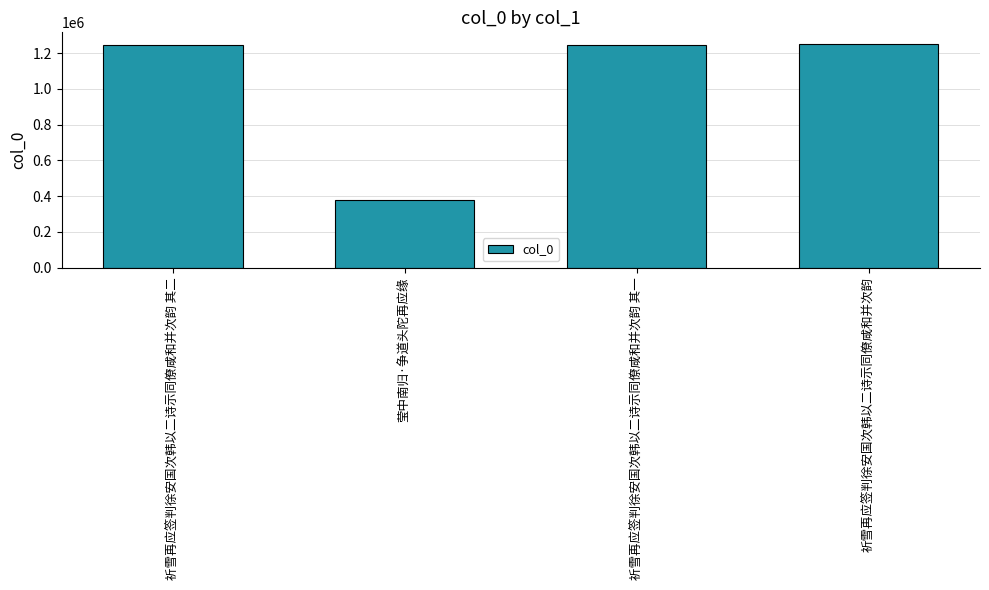

What is the difference between the values at 祈雪再应签判徐安国次韩以二诗示同僚咸和并次韵 and 祈雪再应签判徐安国次韩以二诗示同僚咸和并次韵 其一?

6096